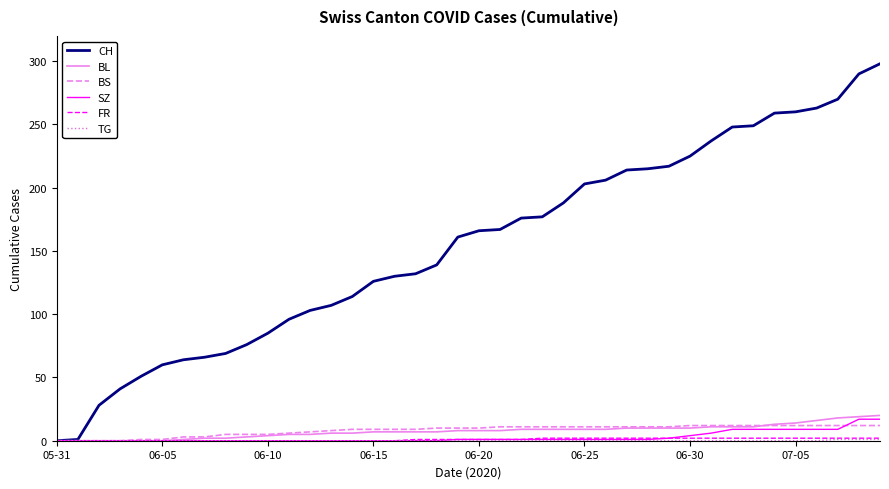

Which series has the largest total across all categories?

CH